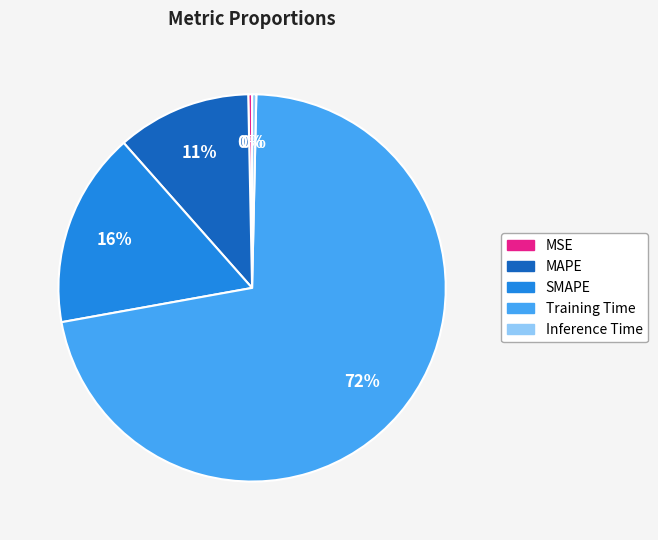

Which has a higher value, Inference Time or MAPE?

MAPE